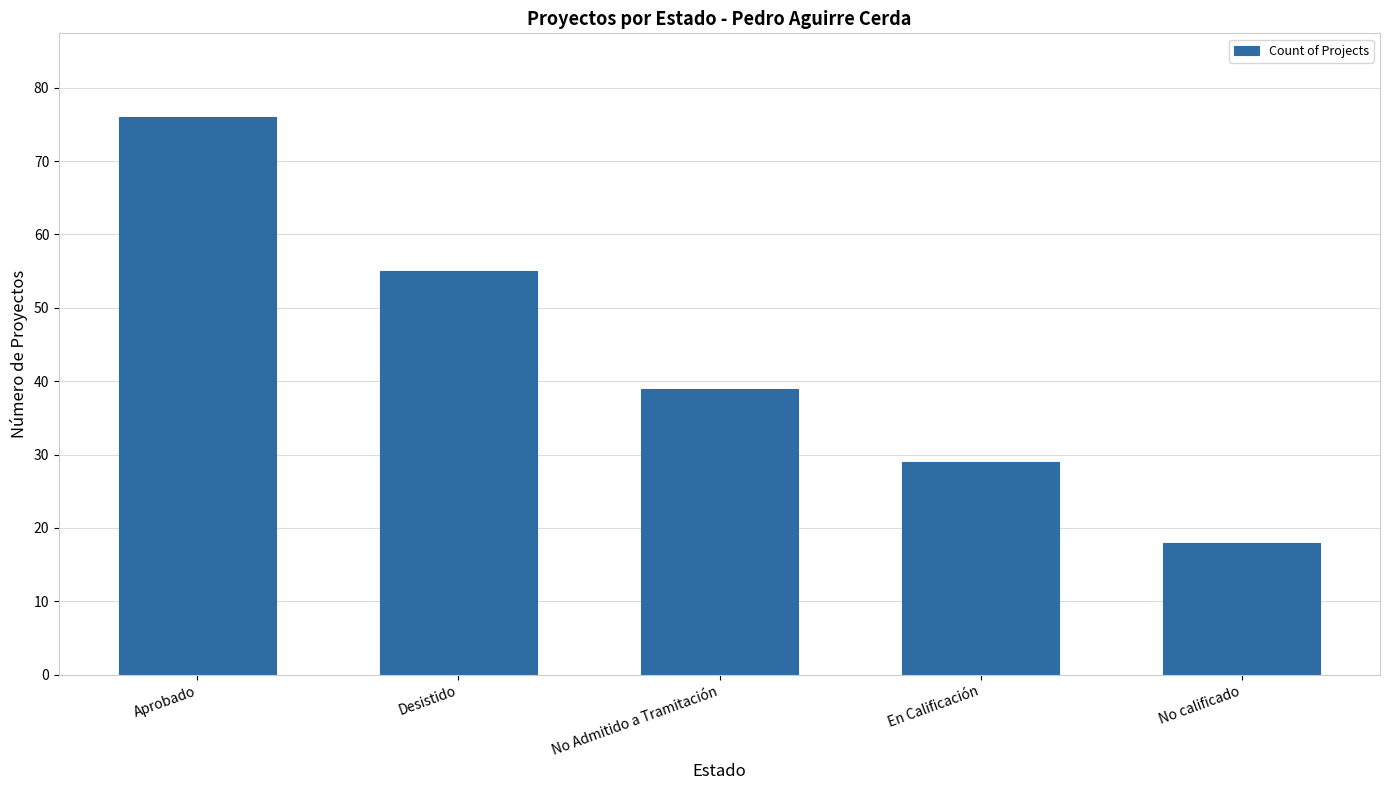

Which has a higher value, No calificado or Aprobado?

Aprobado